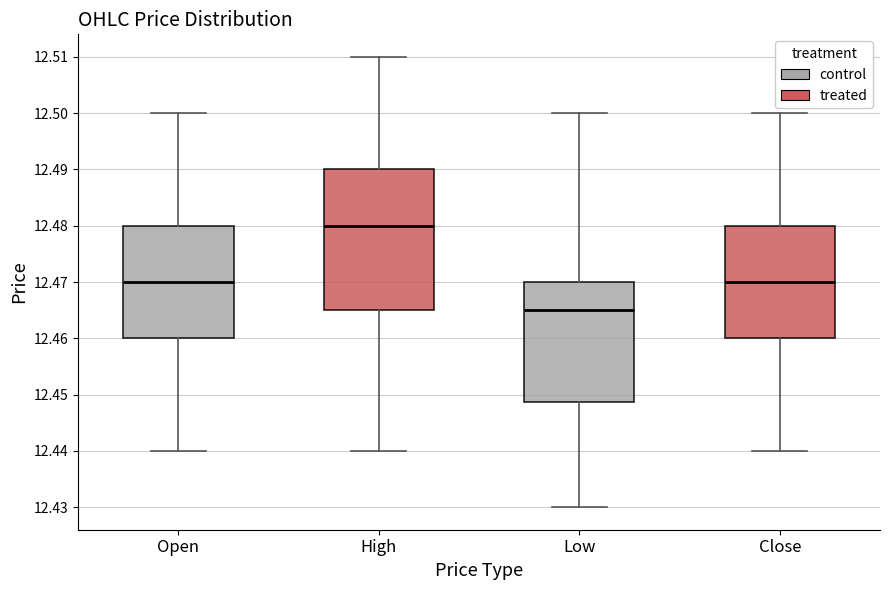

Comparing the boxes themselves (not the whiskers), which one is the tallest?

High